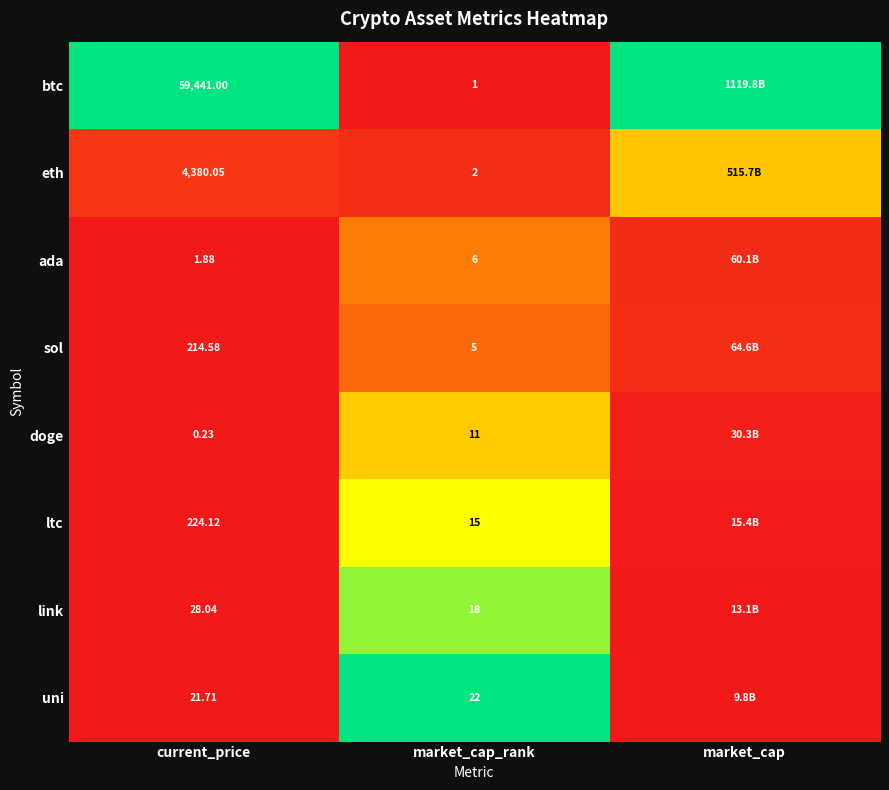

Is the value of link at market_cap_rank greater than the value of uni at market_cap_rank?

No